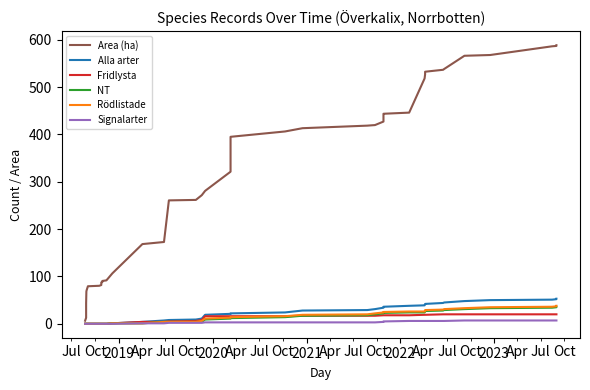

True or false: Alla arter and NT intersect in this chart.

False